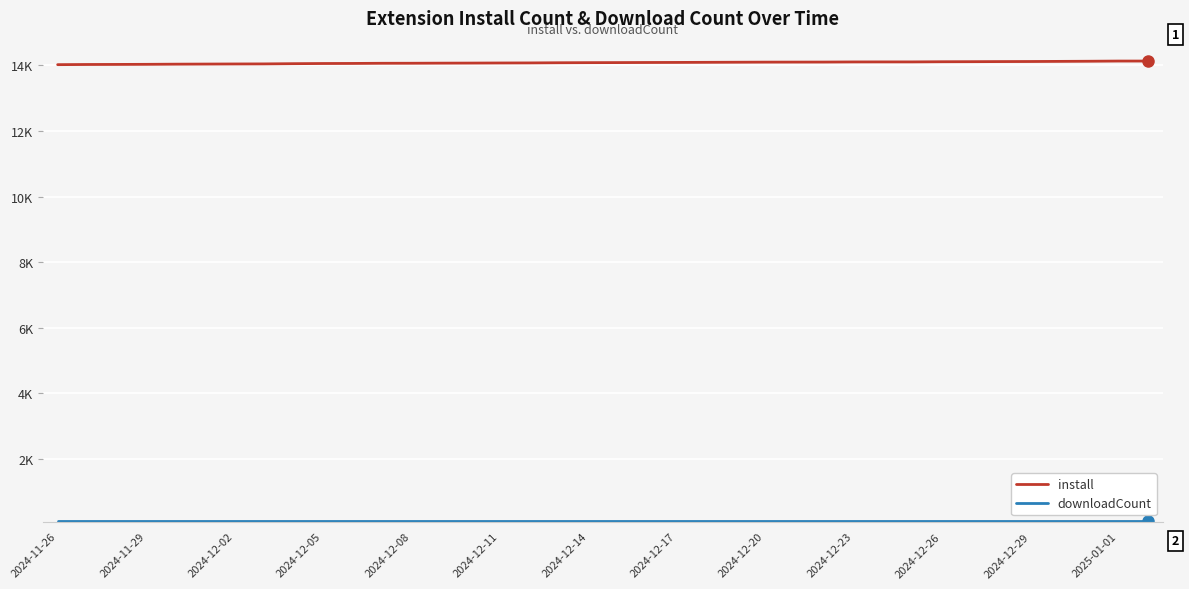

What is the minimum value for install?

14024